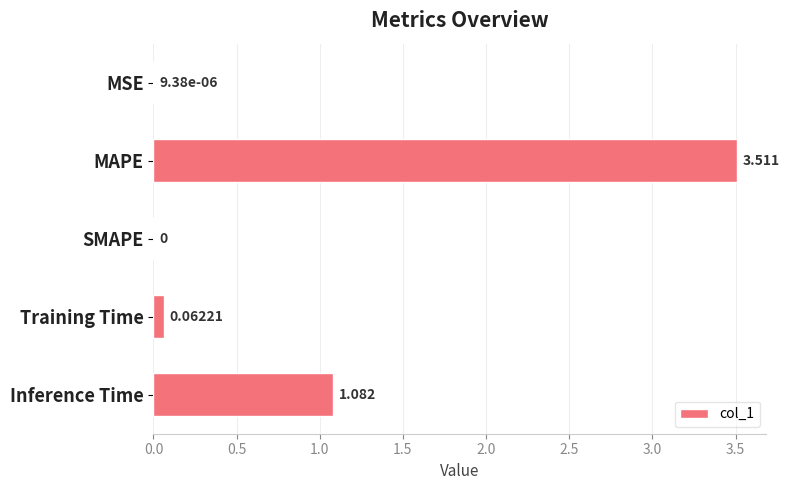

How many positive values are there?

4